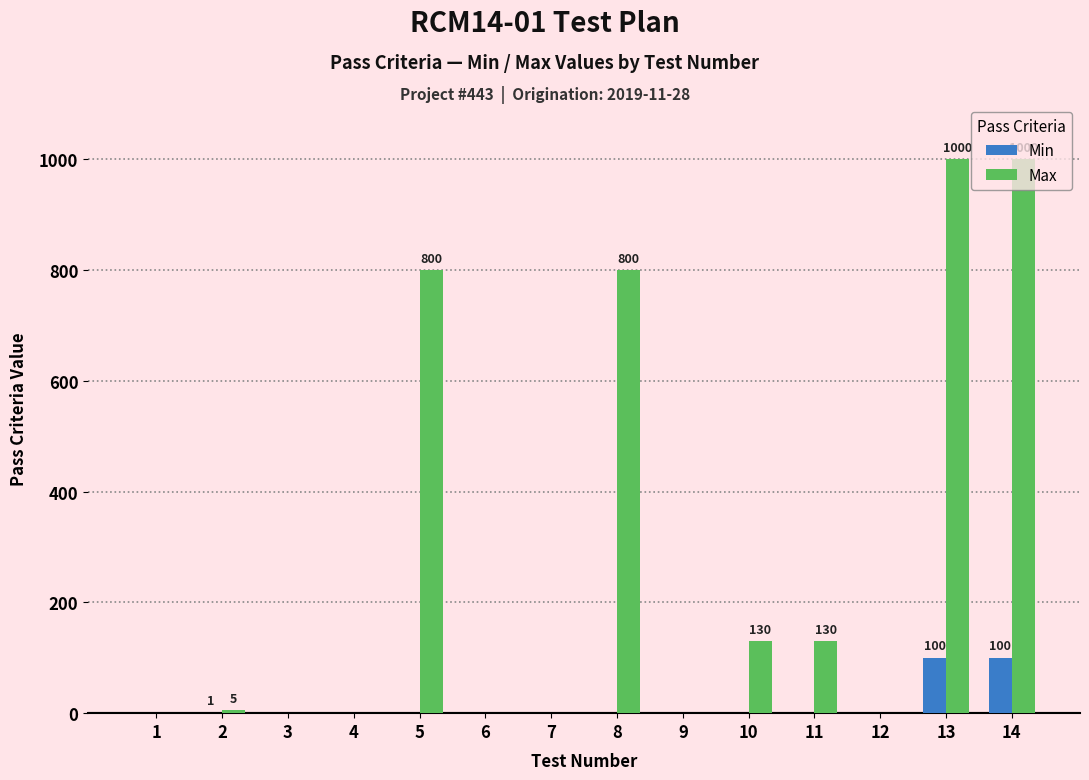

What is the maximum value for Max?

1000